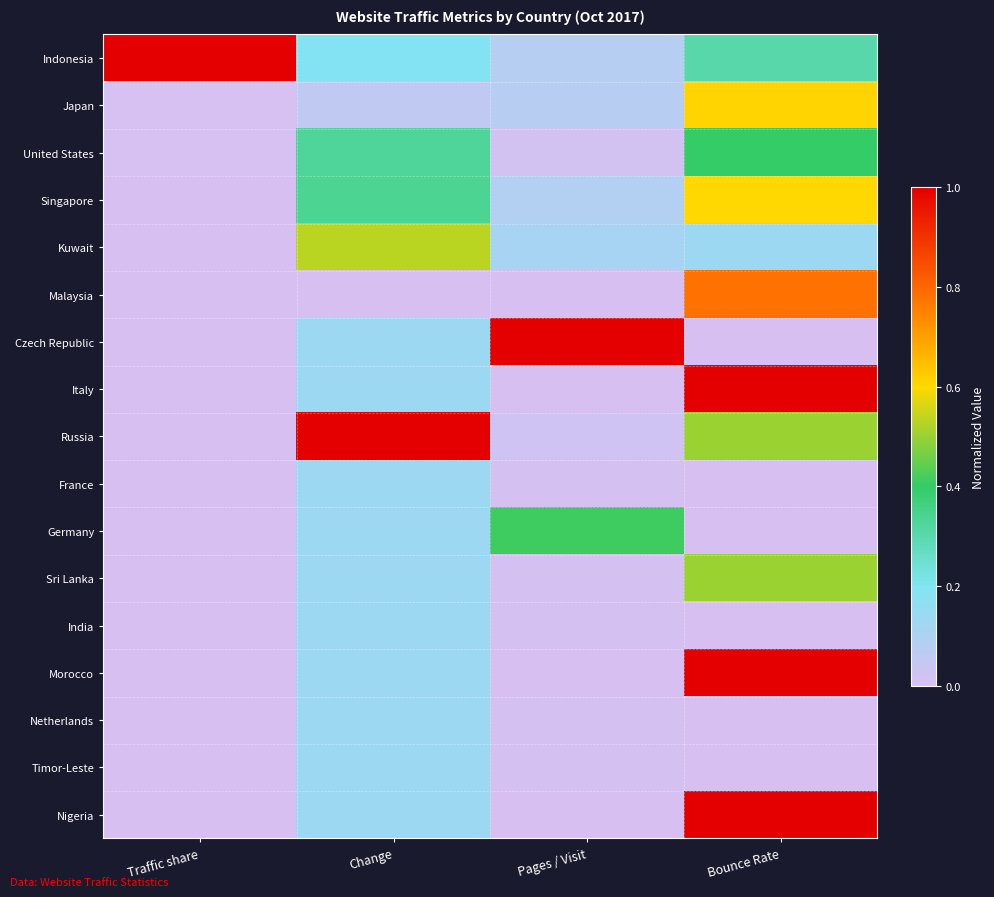

Reading right to left, what are all the values shown in this chart?

Indonesia: Bounce Rate=0.3	Pages / Visit=0.1	Change=0.2	Traffic share=1.0
Japan: Bounce Rate=0.6	Pages / Visit=0.1	Change=0.1	Traffic share=0.0
United States: Bounce Rate=0.4	Pages / Visit=0.0	Change=0.3	Traffic share=0.0
Singapore: Bounce Rate=0.6	Pages / Visit=0.1	Change=0.3	Traffic share=0.0
Kuwait: Bounce Rate=0.1	Pages / Visit=0.1	Change=0.5	Traffic share=0.0
Malaysia: Bounce Rate=0.8	Pages / Visit=0.0	Change=0.0	Traffic share=0.0
Czech Republic: Bounce Rate=0.0	Pages / Visit=1.0	Change=0.1	Traffic share=0.0
Italy: Bounce Rate=1.0	Pages / Visit=0.0	Change=0.1	Traffic share=0.0
Russia: Bounce Rate=0.5	Pages / Visit=0.0	Change=1.0	Traffic share=0.0
France: Bounce Rate=0.0	Pages / Visit=0.0	Change=0.1	Traffic share=0.0
Germany: Bounce Rate=0.0	Pages / Visit=0.4	Change=0.1	Traffic share=0.0
Sri Lanka: Bounce Rate=0.5	Pages / Visit=0.0	Change=0.1	Traffic share=0.0
India: Bounce Rate=0.0	Pages / Visit=0.0	Change=0.1	Traffic share=0.0
Morocco: Bounce Rate=1.0	Pages / Visit=0.0	Change=0.1	Traffic share=0.0
Netherlands: Bounce Rate=0.0	Pages / Visit=0.0	Change=0.1	Traffic share=0.0
Timor-Leste: Bounce Rate=0.0	Pages / Visit=0.0	Change=0.1	Traffic share=0.0
Nigeria: Bounce Rate=1.0	Pages / Visit=0.0	Change=0.1	Traffic share=0.0